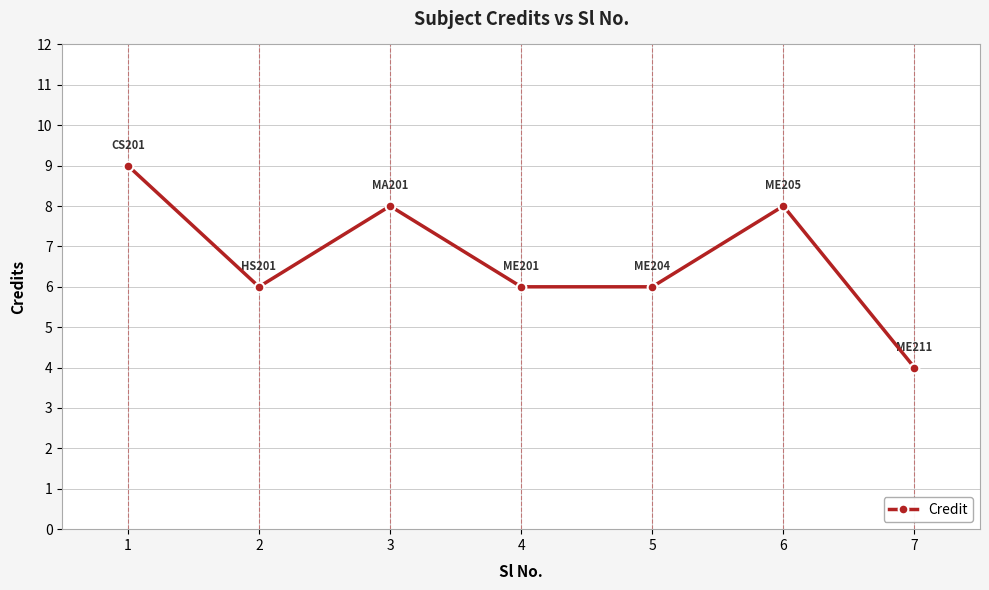

Between 3 and 2, which is larger?

3